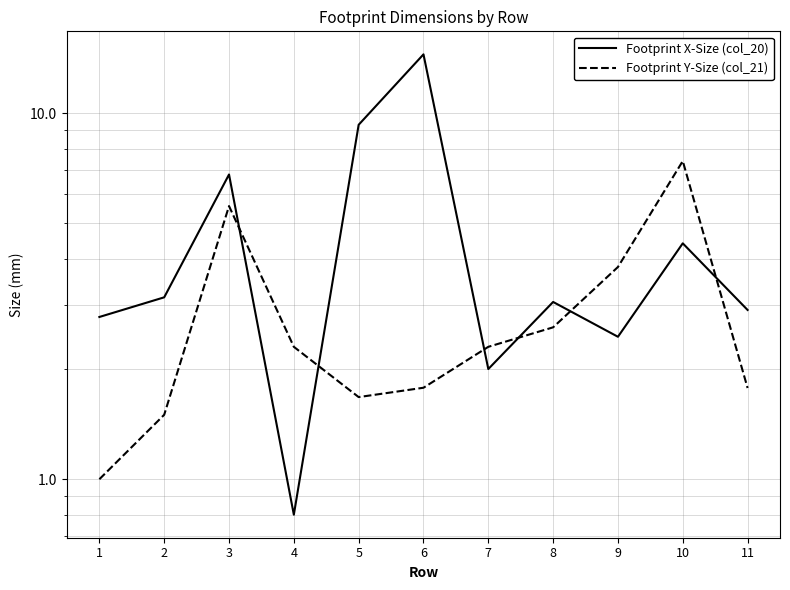

What is the approximate value of Footprint Y-Size (col_21) at 5?

1.7